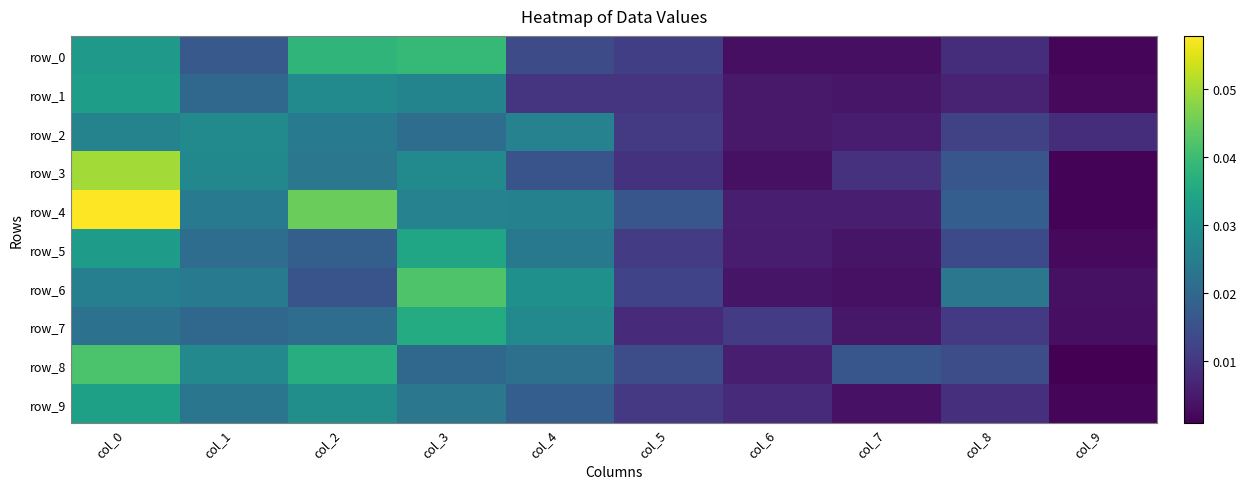

Which has a higher value, col_4 or col_3?

col_3